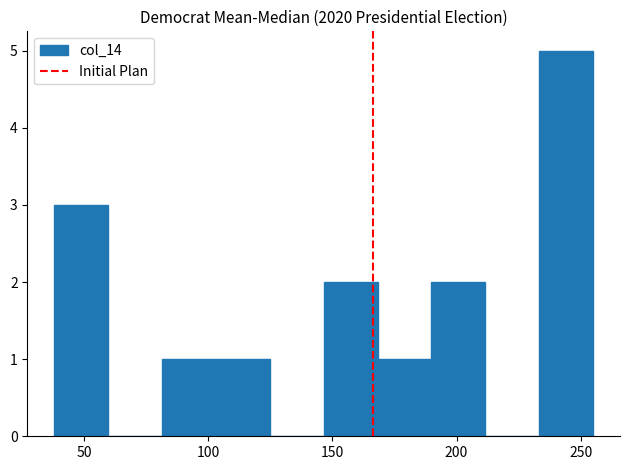

Reading left to right, transcribe this chart: for each bar, give the range it covers on the x-axis and its height. Neither the bar edges nor the heights are printed on the chart, so give them approximately, as read against the axes.

40 to 60: 3
60 to 80: 0
80 to 105: 1
105 to 125: 1
125 to 145: 0
145 to 170: 2
170 to 190: 1
190 to 210: 2
210 to 235: 0
235 to 255: 5